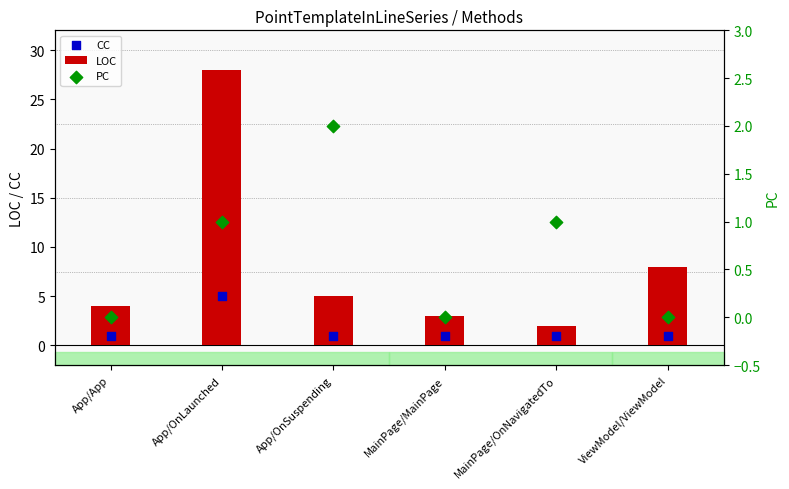

Which series has the largest Y range (max minus min)?

LOC